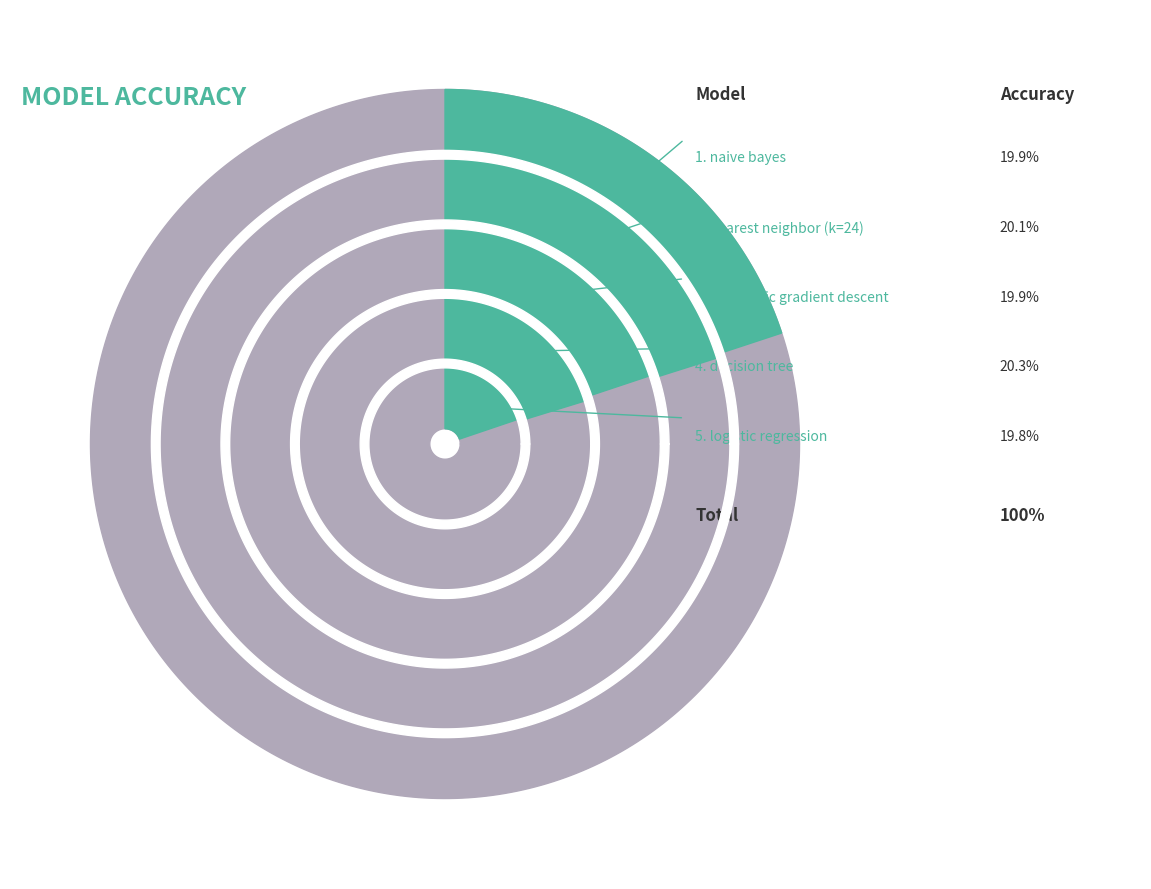

The naive bayes slice represents 35% of the pie. True or false?

False